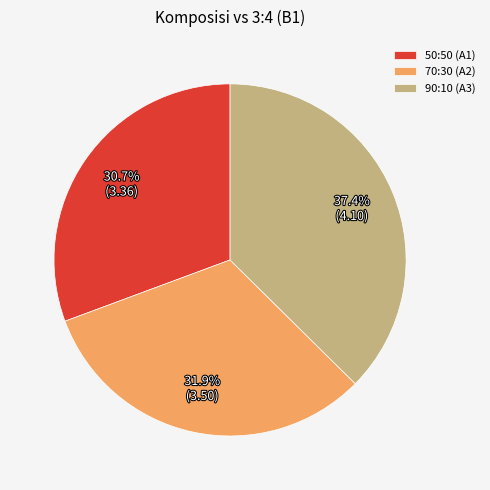

Rank the categories by value from lowest to highest.

50:50 (A1), 70:30 (A2), 90:10 (A3)